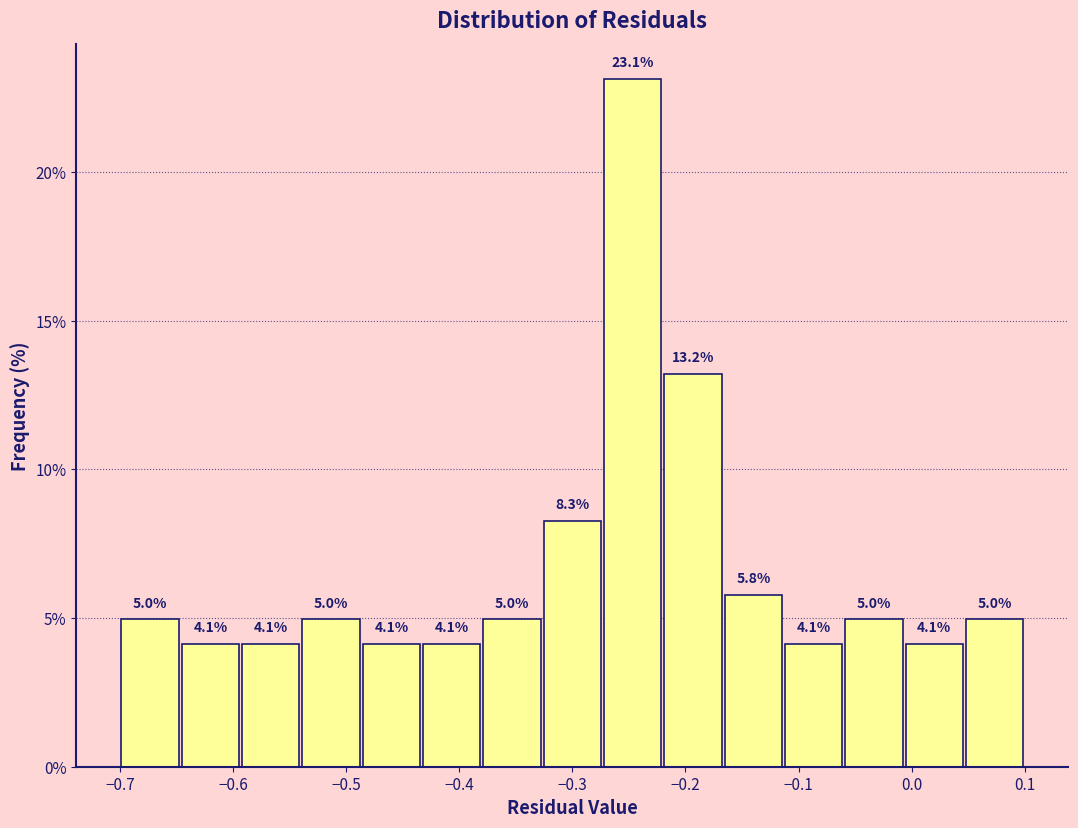

Over which range of the x-axis is the bar tallest?

-0.27 to -0.22